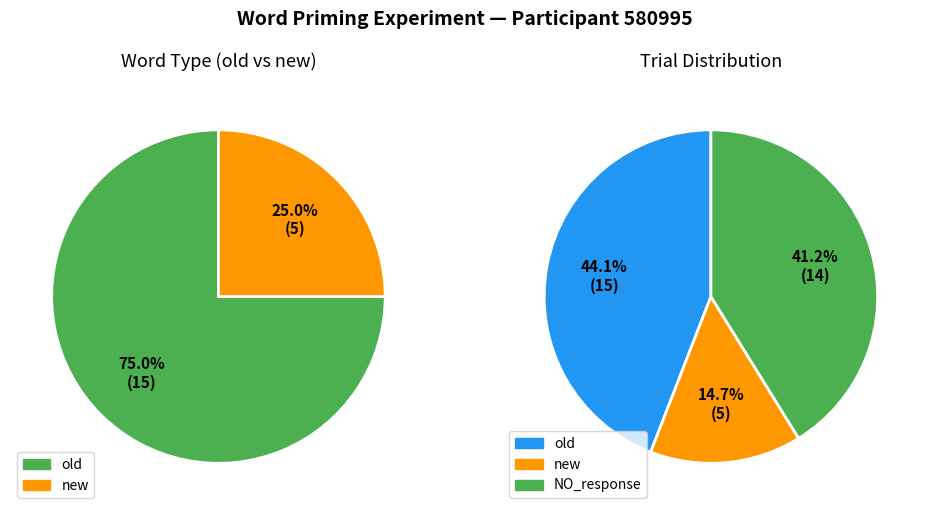

To the nearest percent, what portion does old represent?

75%